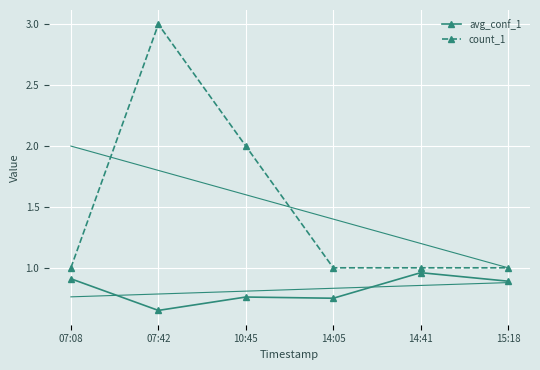

Between 14:05 and 14:41, which series saw the biggest shift?

avg_conf_1